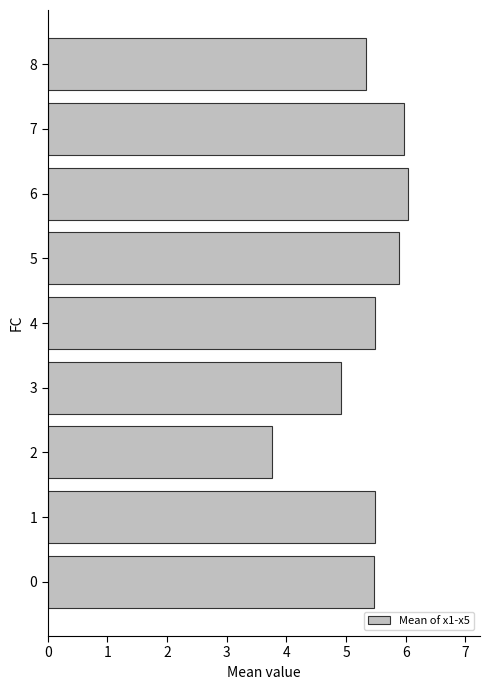

Approximately how many times larger is the value at 8 compared to 1?

1.0